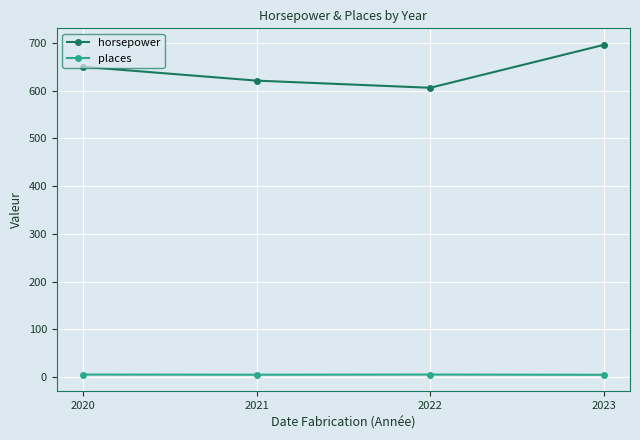

What is the difference between the maximum and second lowest values in the horsepower series?

75.0